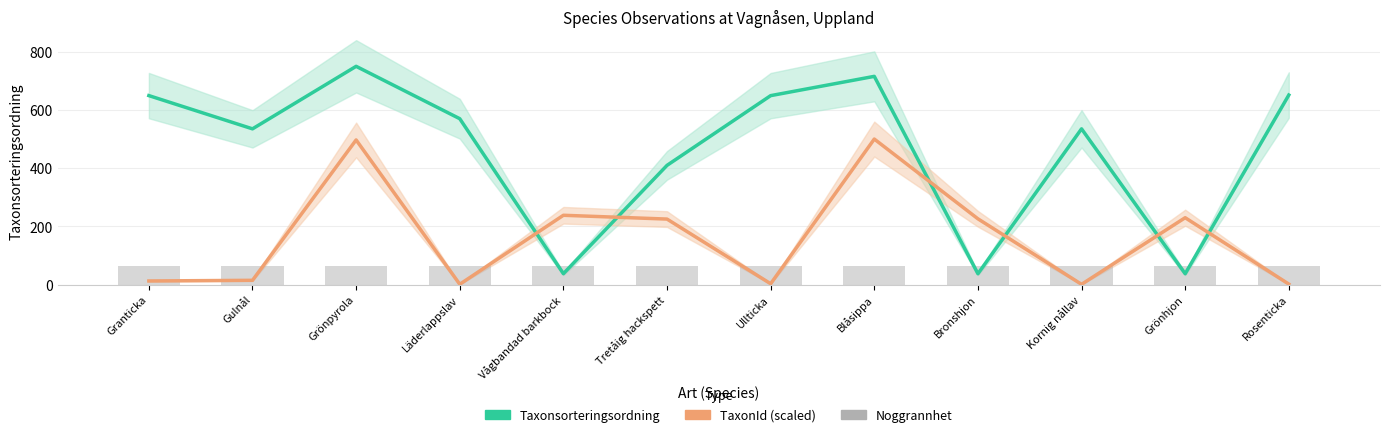

What is the difference between the maximum and second lowest values in the Taxonsorteringsordning series?

712.9